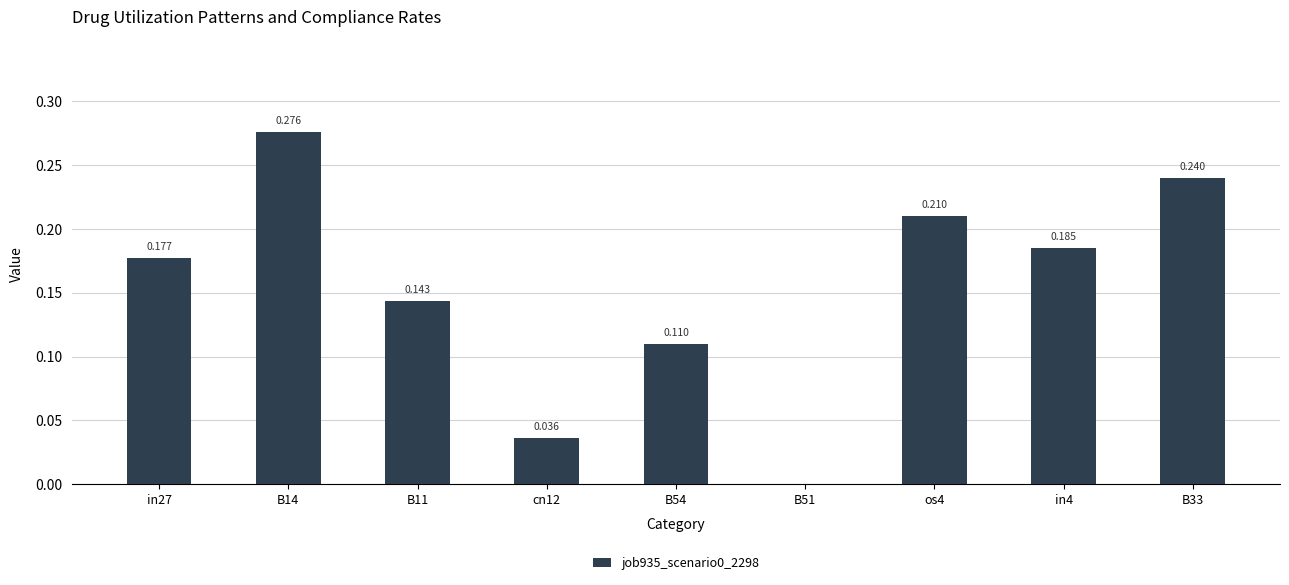

Count the number of categories in the chart.

9